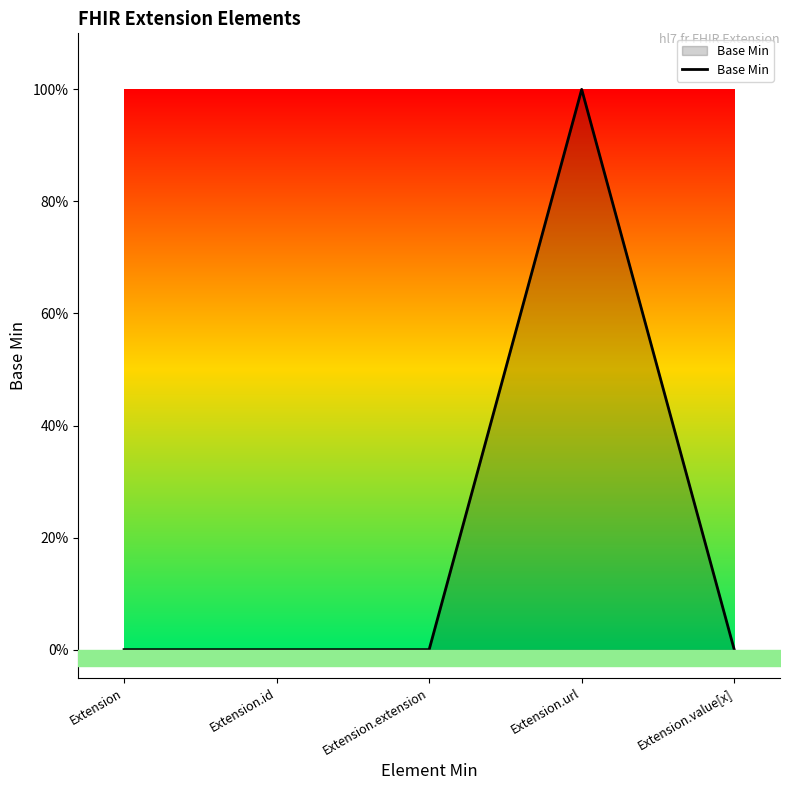

Where is the data nearest to the value 0?

Extension